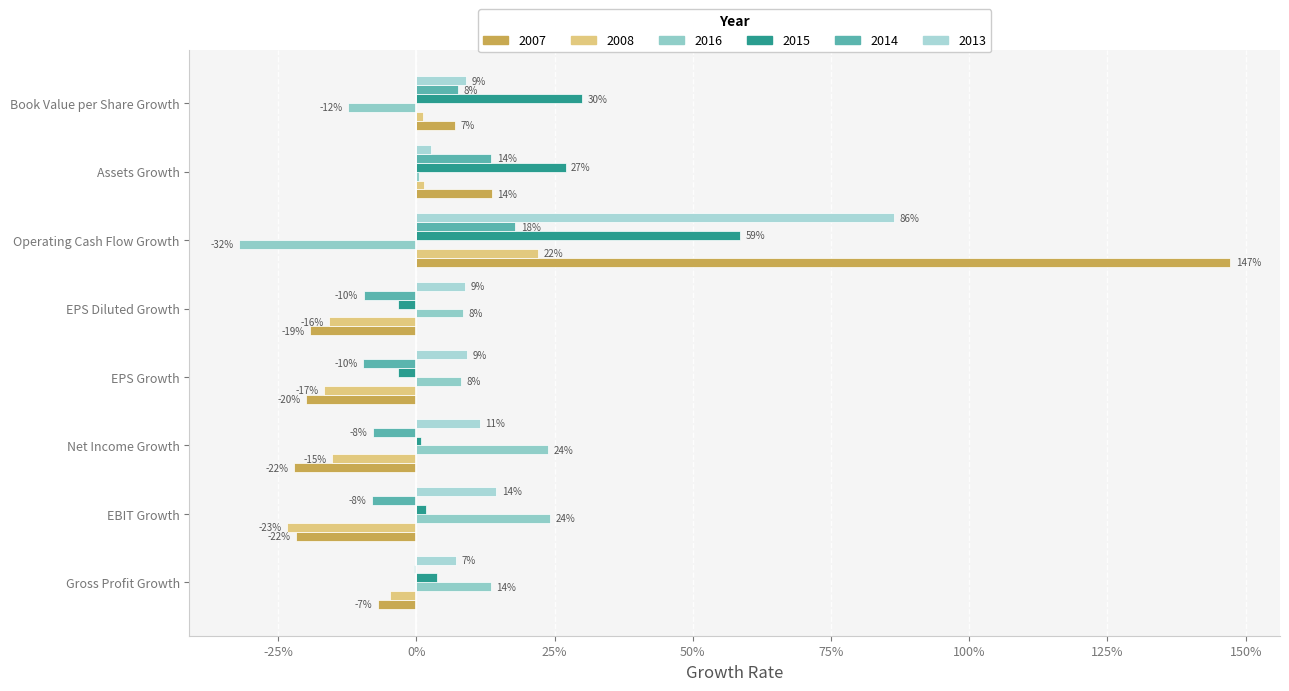

What is the sum of the 2007 values at Gross Profit Growth and Net Income Growth?

-0.3